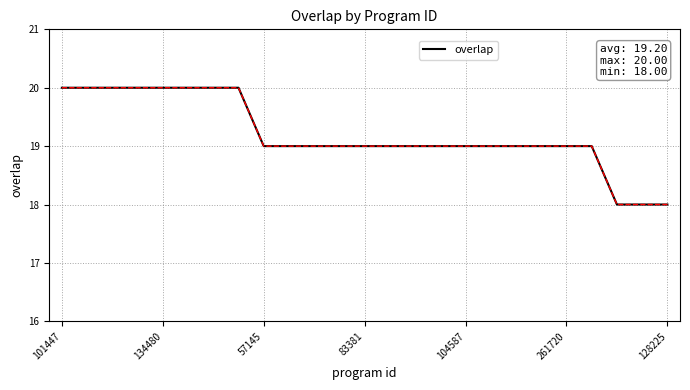

What is the greatest value displayed?

20